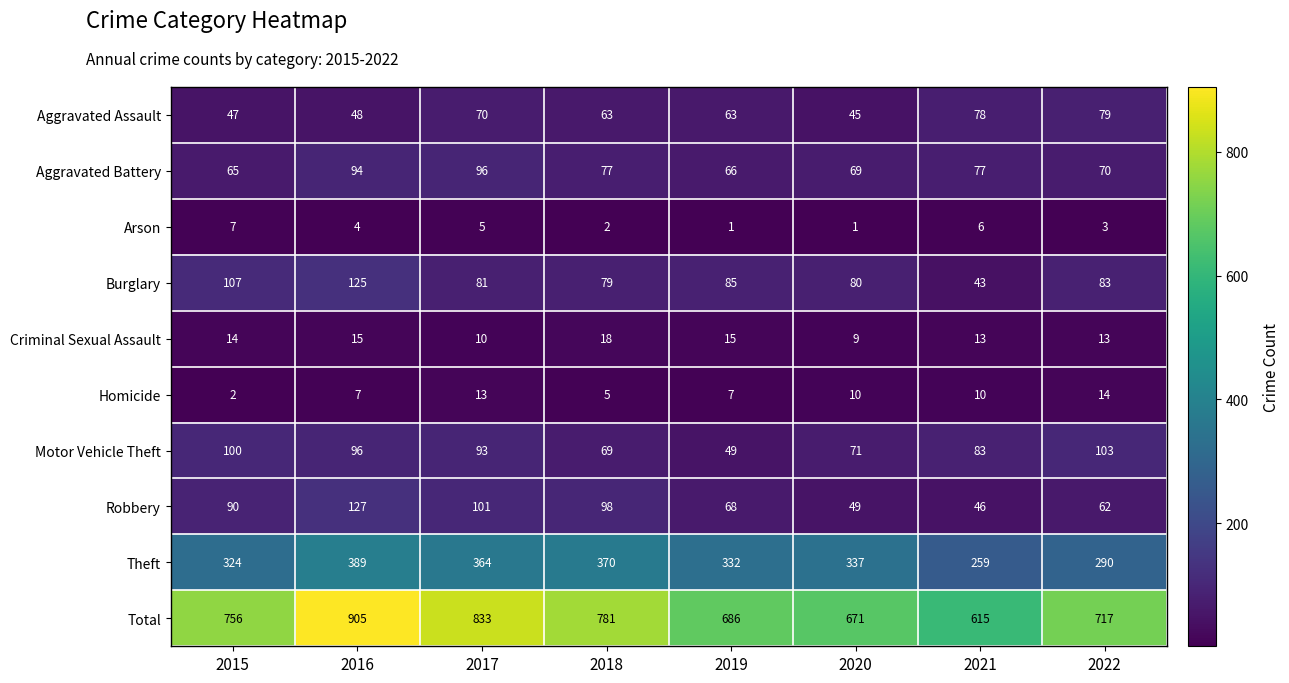

How many distinct data groups are displayed?

10